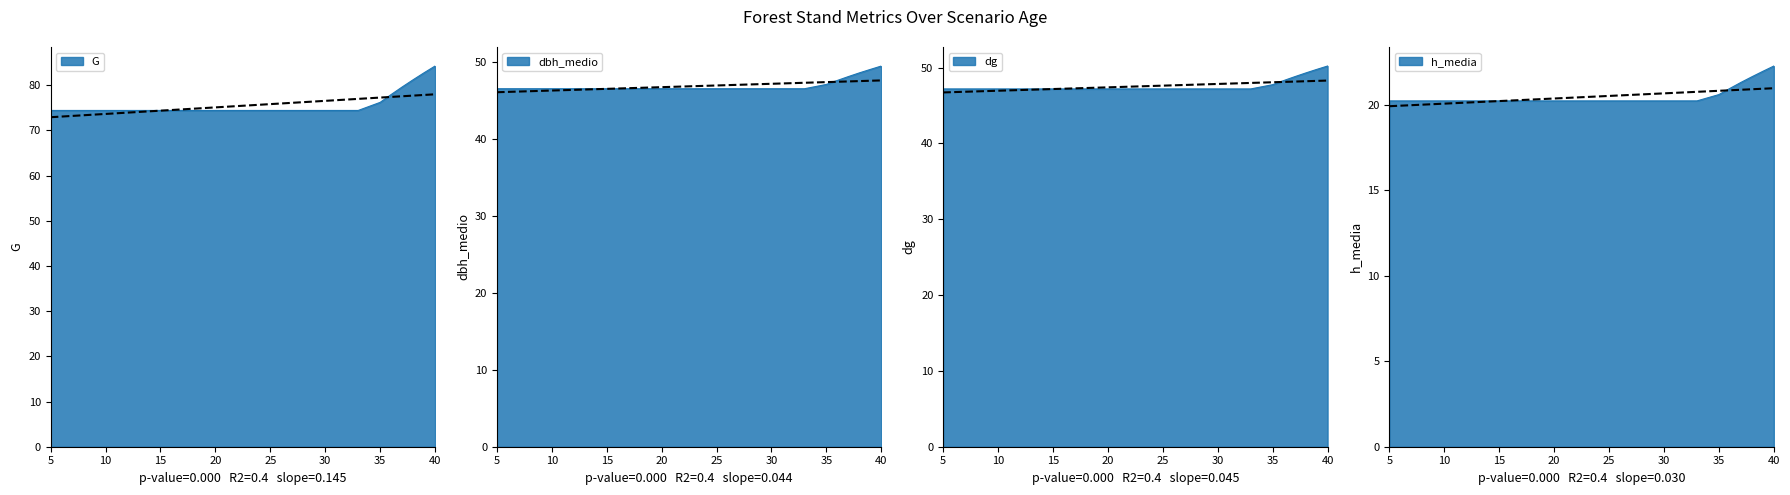

What is the greatest value displayed?

84.2